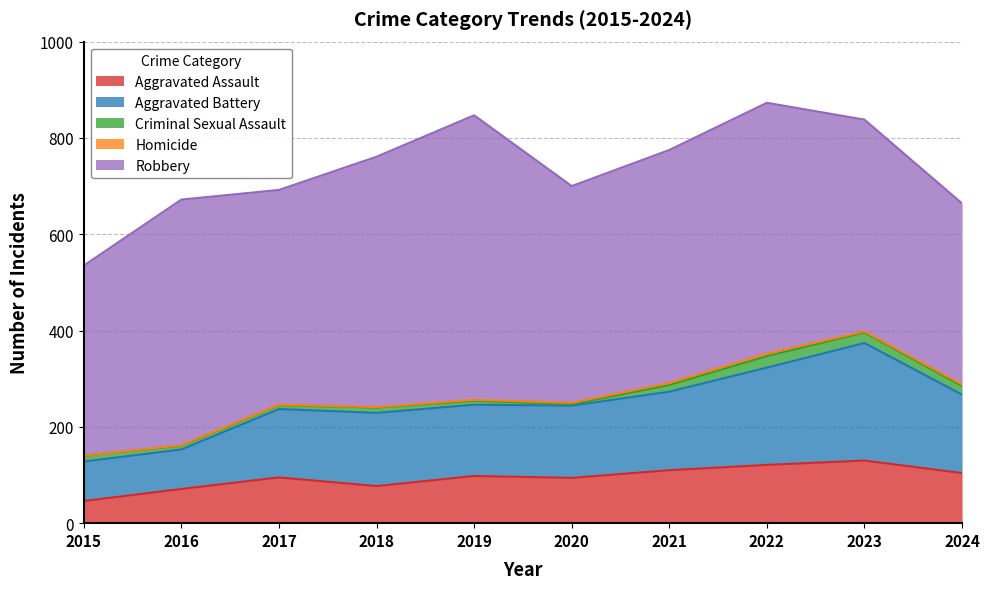

Does the chart display data point markers on the line(s)?

No